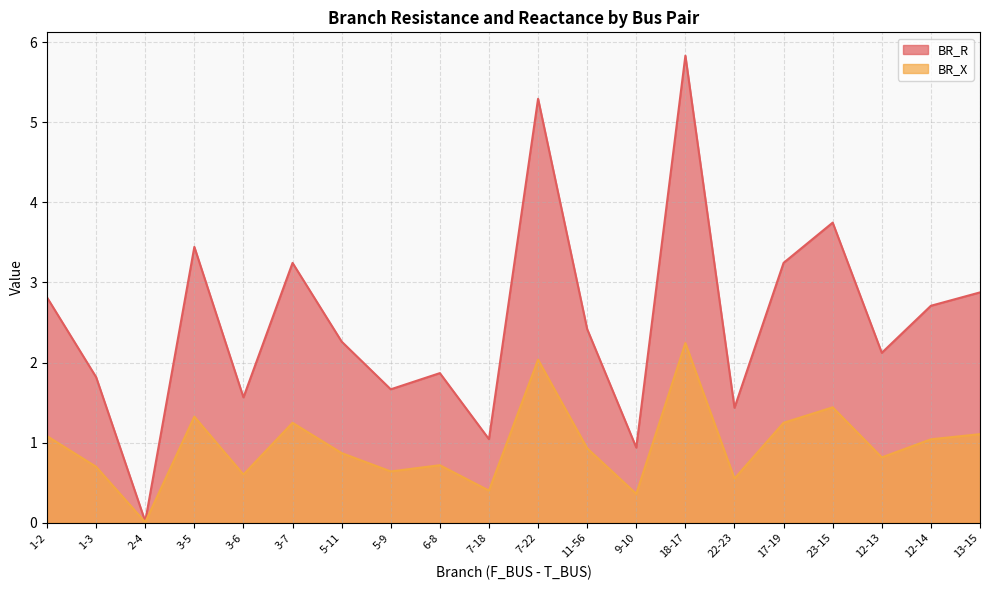

Which series has the largest total across all categories?

BR_R